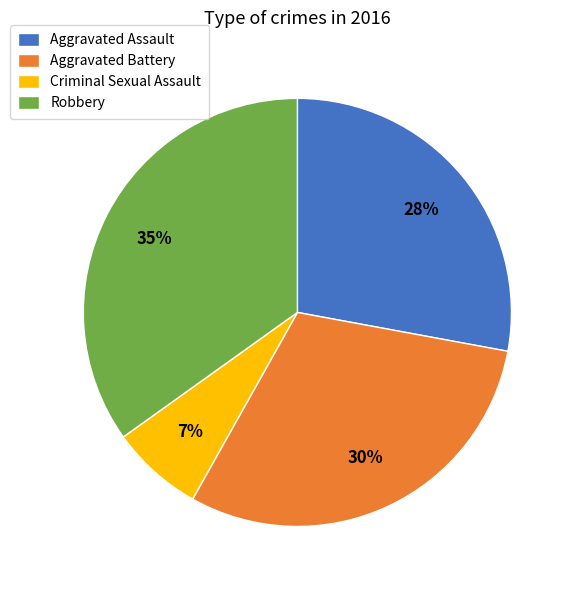

What is the smallest slice in the pie chart?

Criminal Sexual Assault